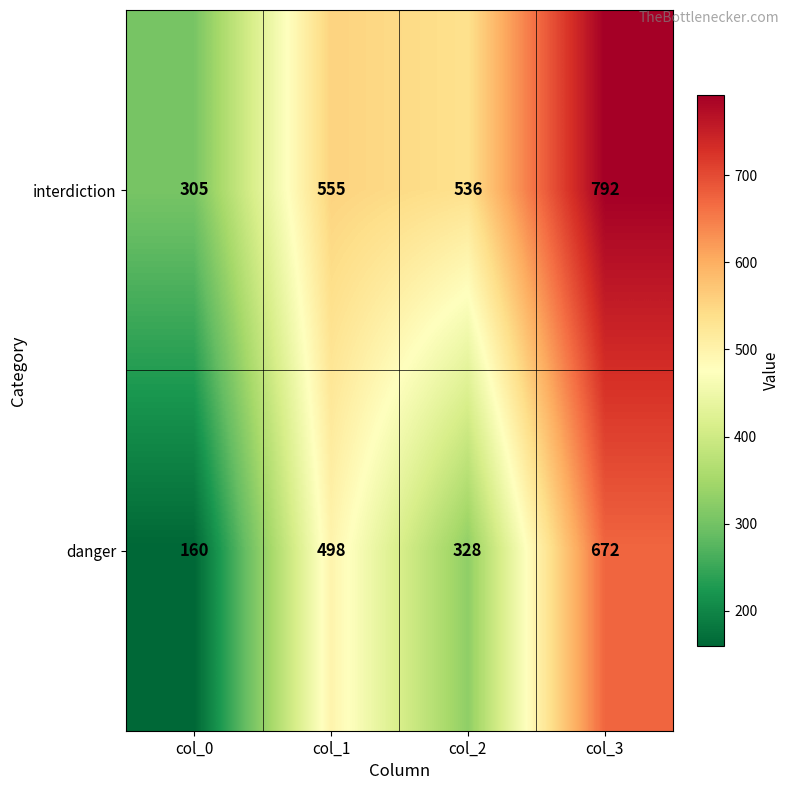

What is the minimum value shown in the chart?

160